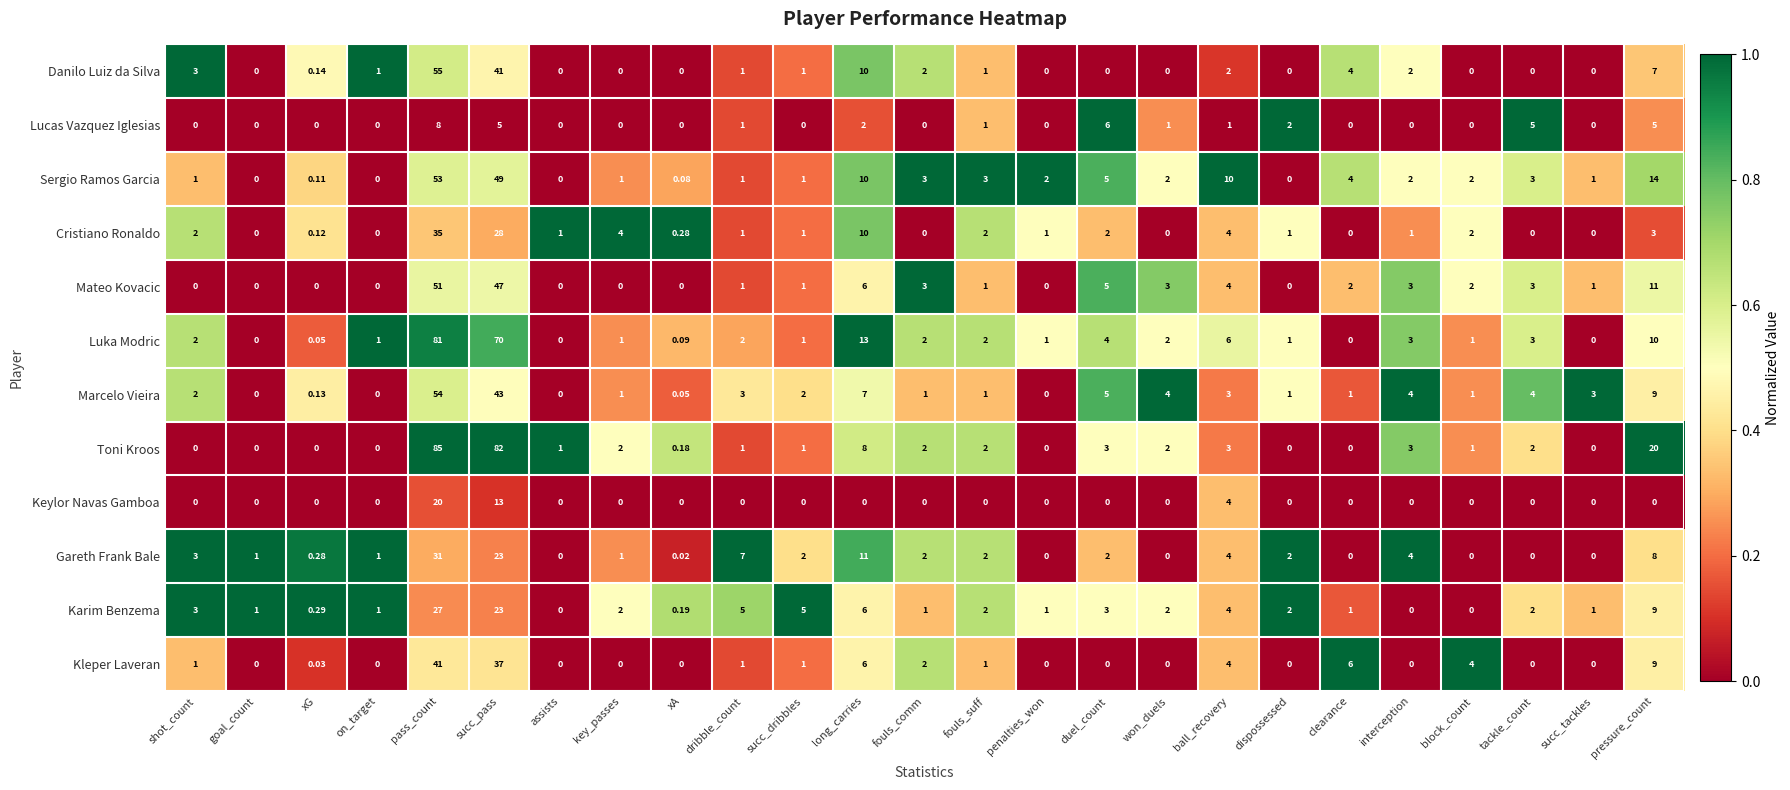

Which series has the largest range (max minus min)?

Toni Kroos